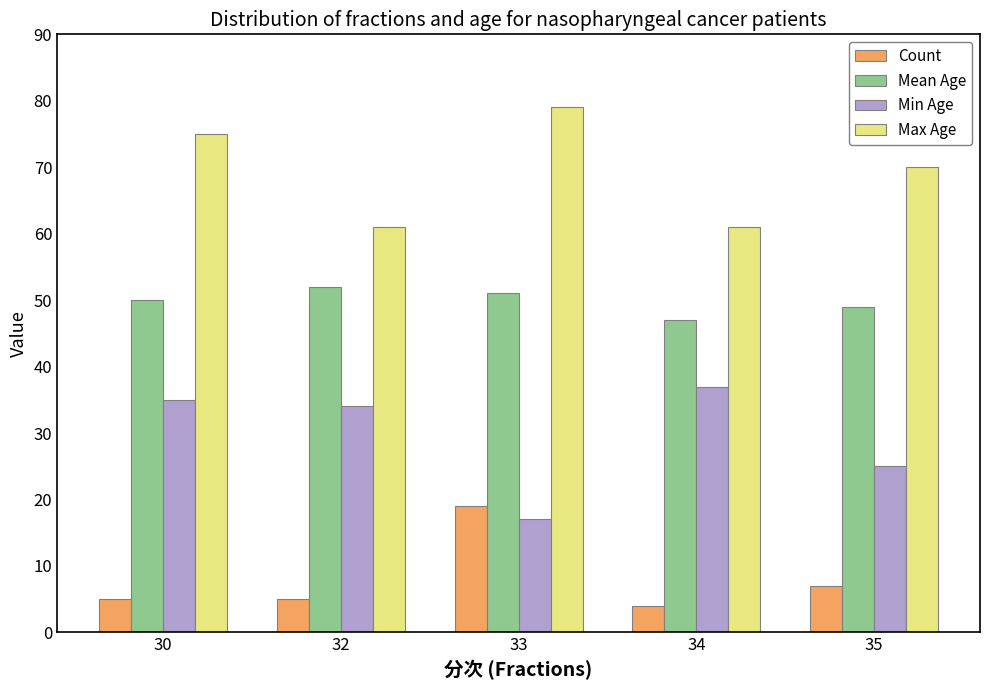

What is the value of the Count bar at the 1st from the left?

5